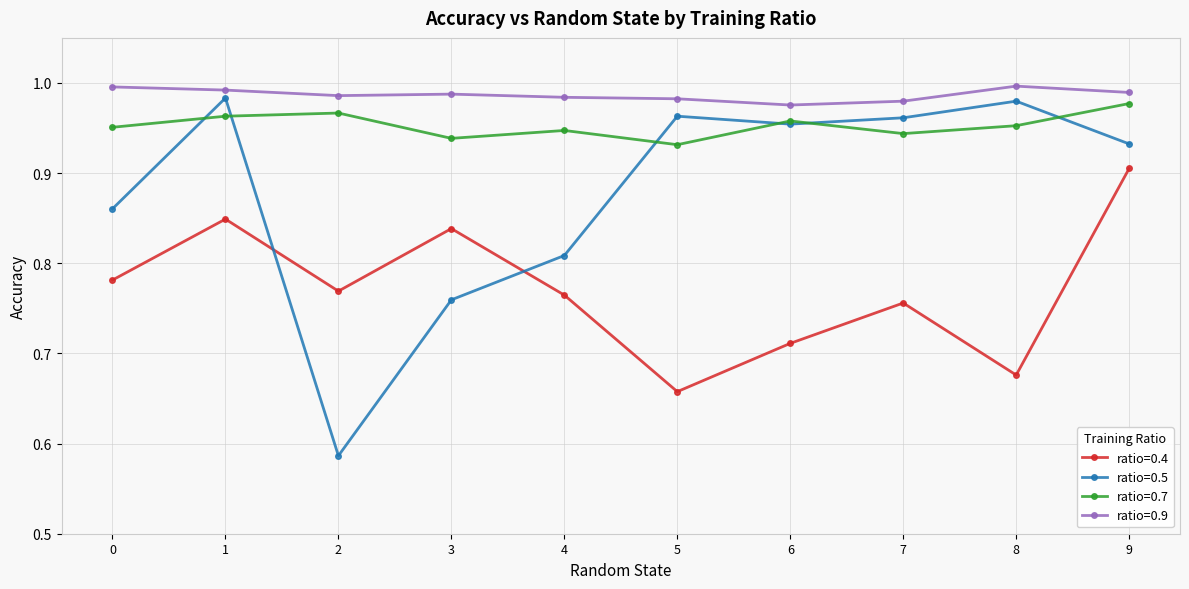

True or false: ratio=0.4 has more than 2 interior local peaks.

True